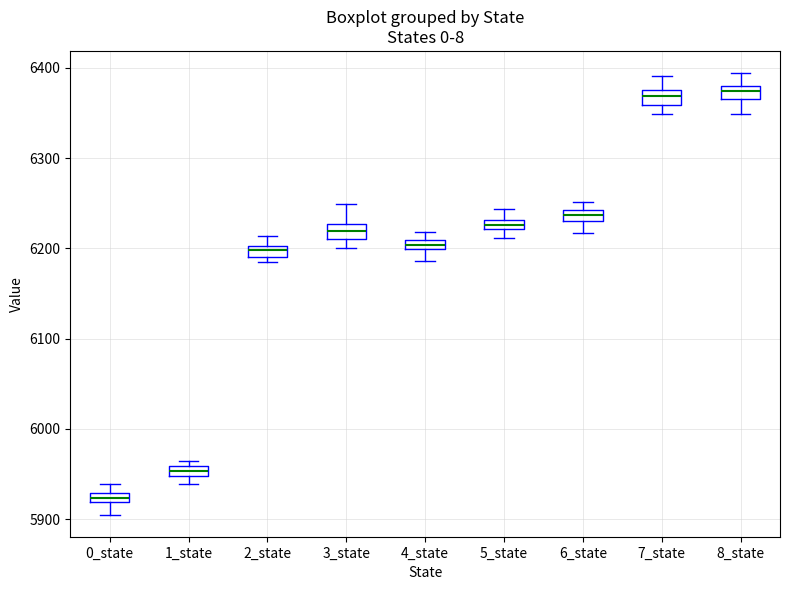

Where is the lower edge of the box for 5_state on the y-axis? The values are not printed on the chart, so give them approximately, as read against the axis.

6220